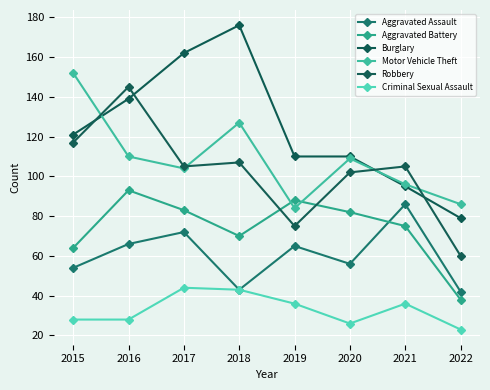

True or false: Burglary has more than 1 interior local peaks.

False